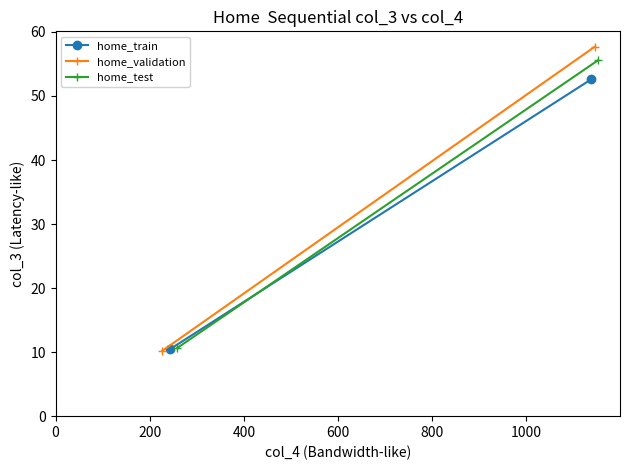

What are all the series names shown in the legend?

home_train, home_validation, home_test